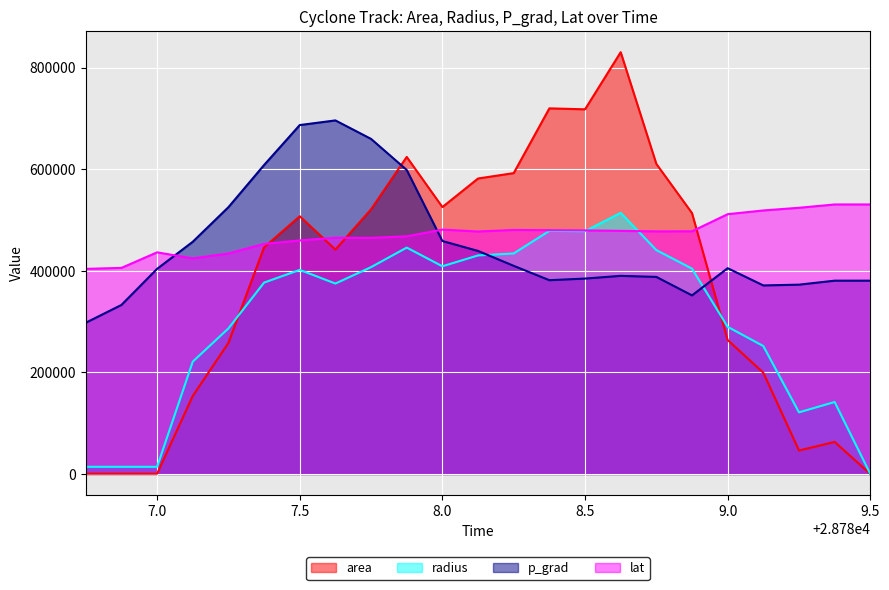

Which category has the highest value in the area series?

28788.625